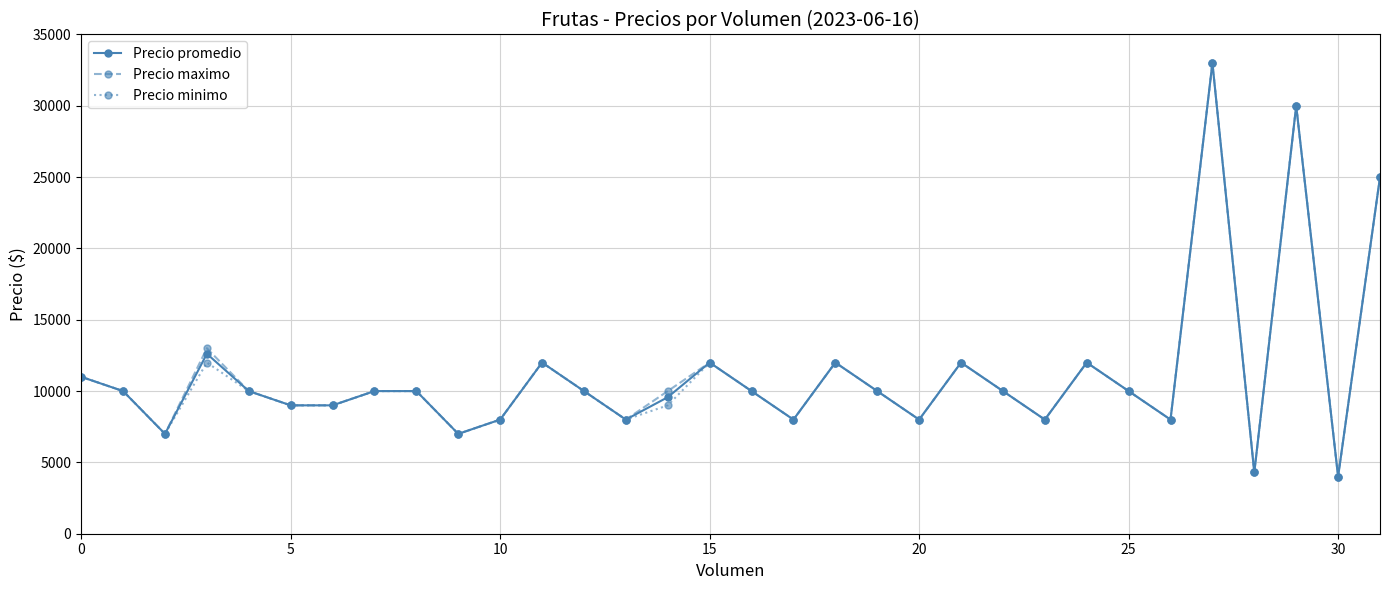

What are all the series names shown in the legend?

Precio promedio, Precio maximo, Precio minimo